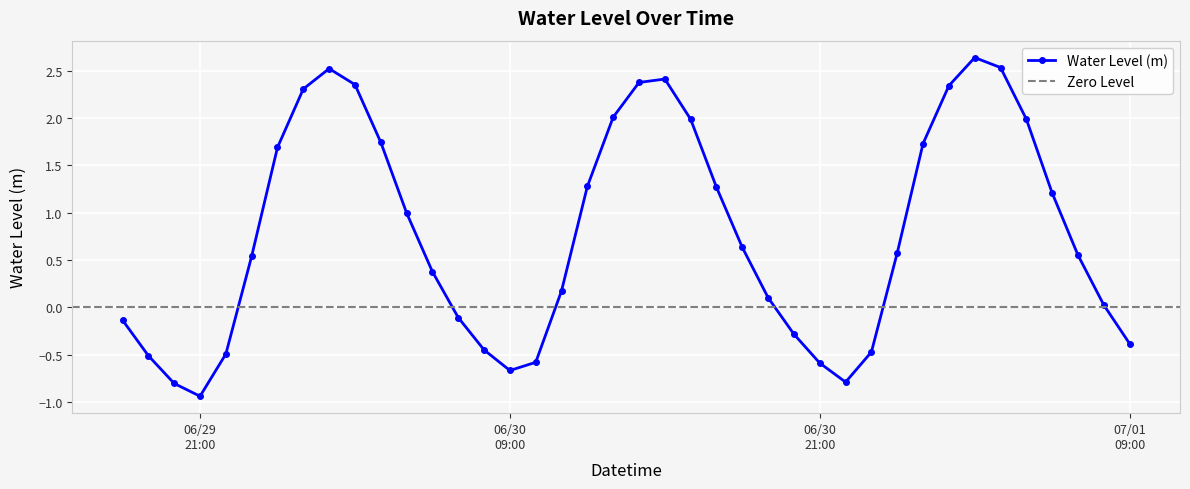

How many values exceed 0?

26